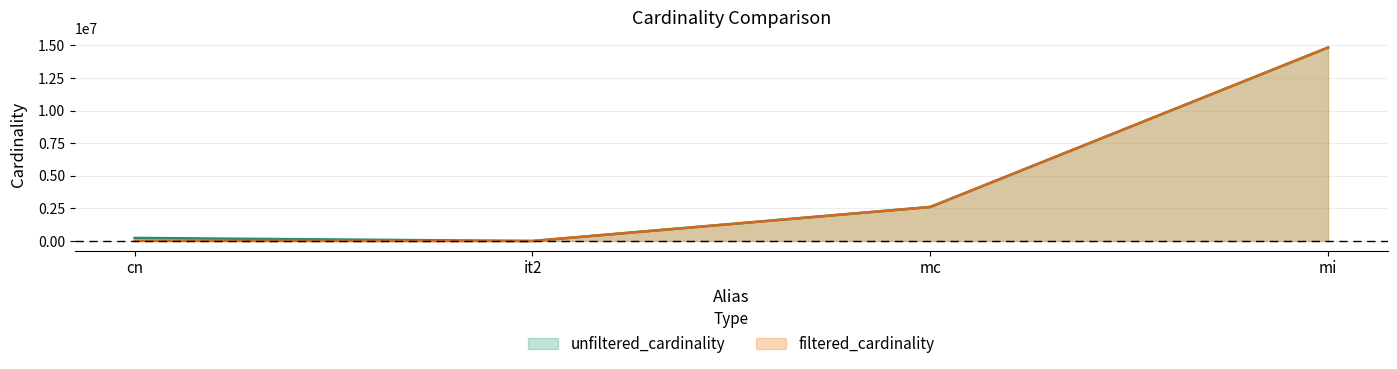

What is the sum of all unfiltered_cardinality values?

17679959